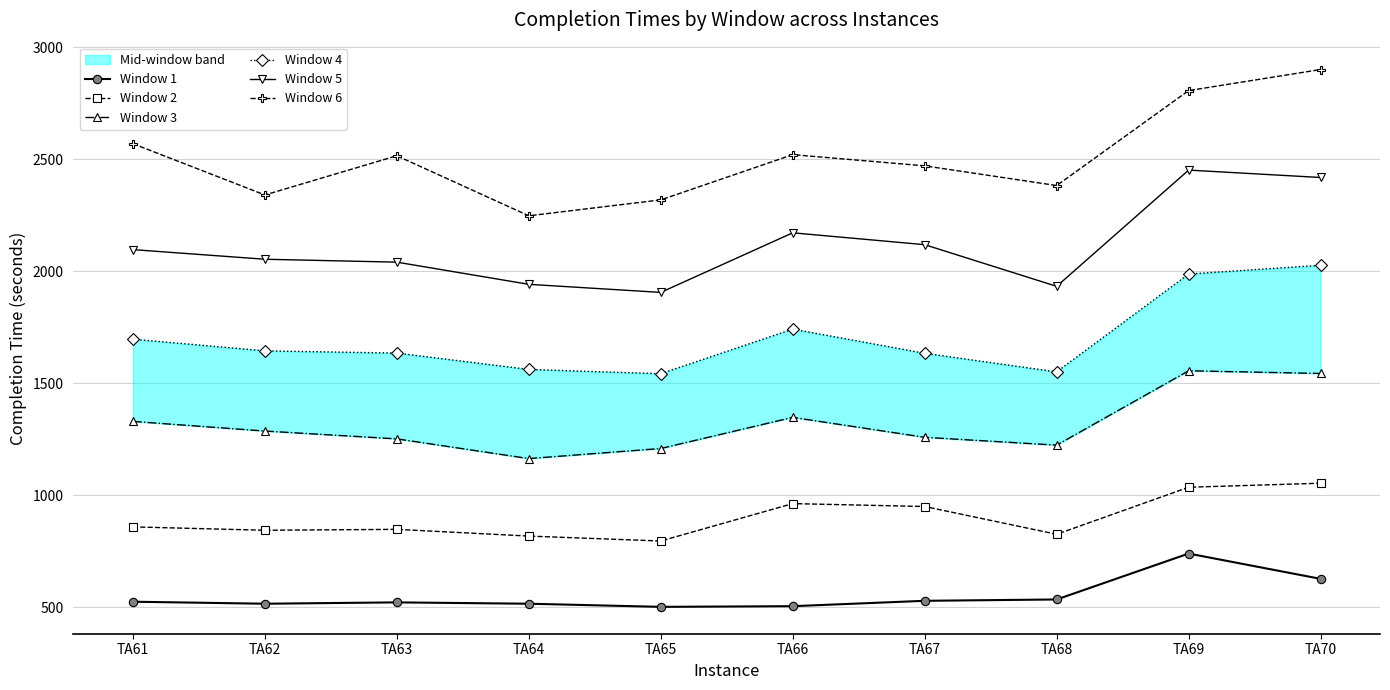

Which series has the widest spread of values?

Window 6